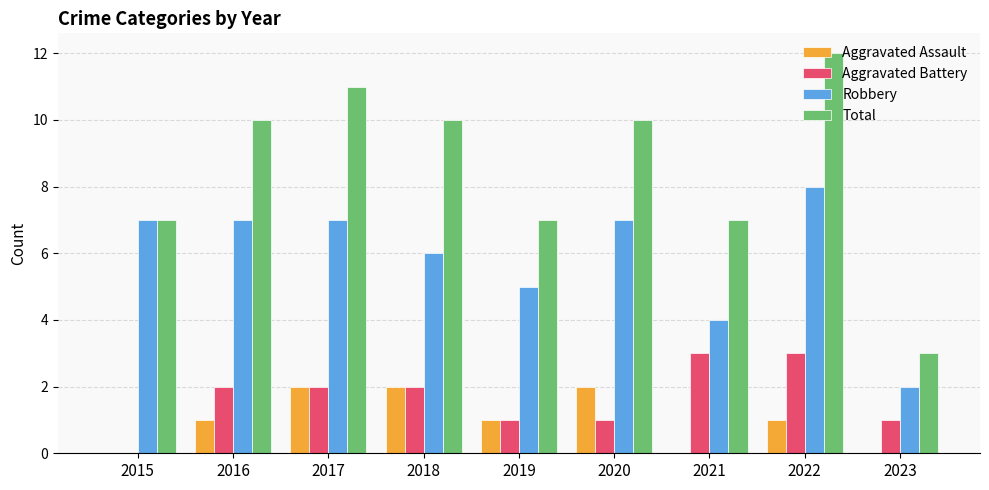

Are the bars horizontal?

No